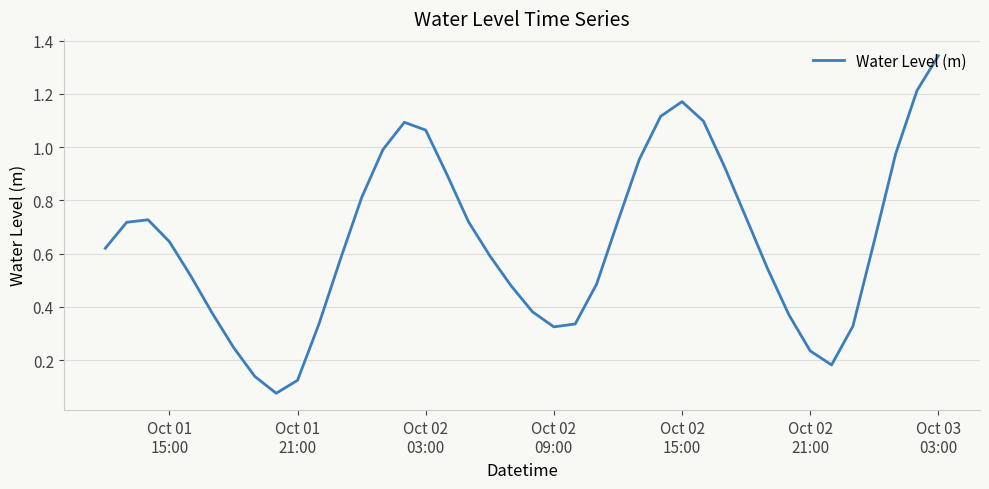

How many lines are shown in the chart?

1